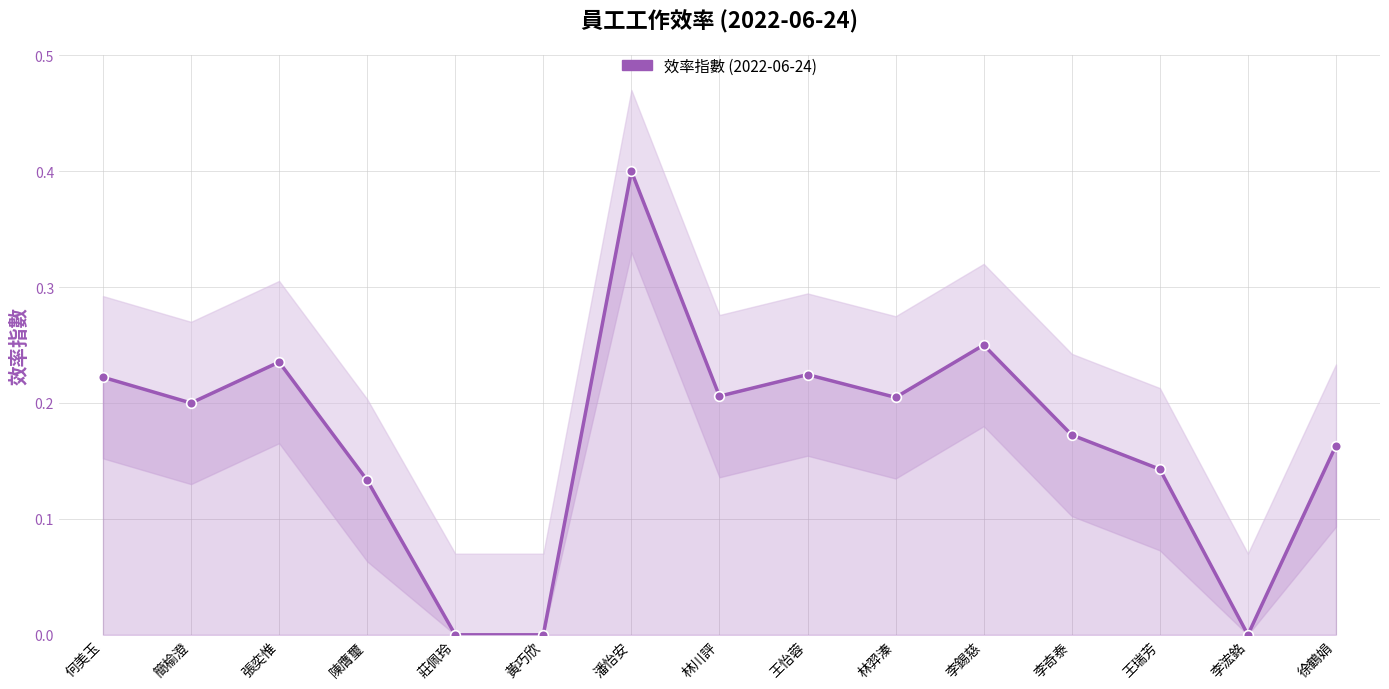

What is the maximum value shown in the chart?

0.4